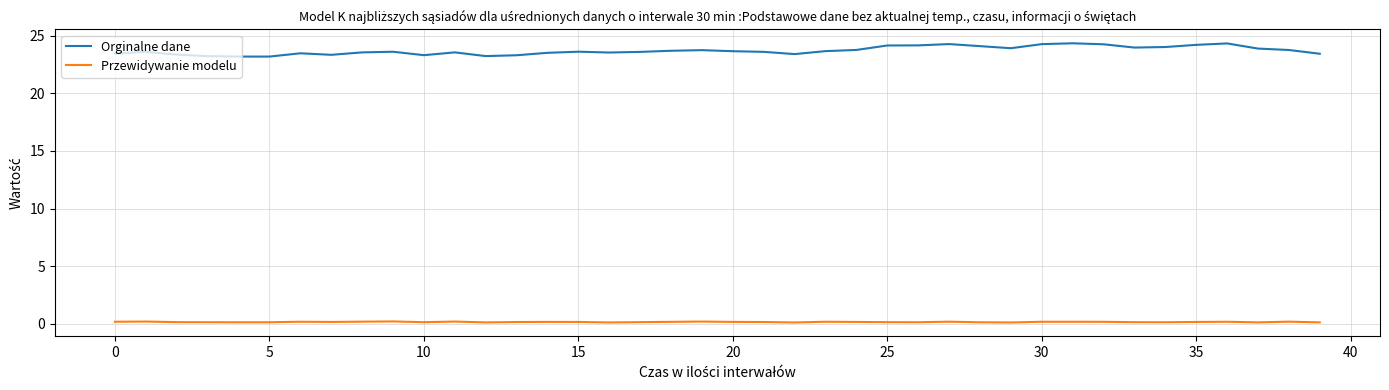

Rank the series by their maximum value, from lowest to highest.

Przewidywanie modelu, Orginalne dane